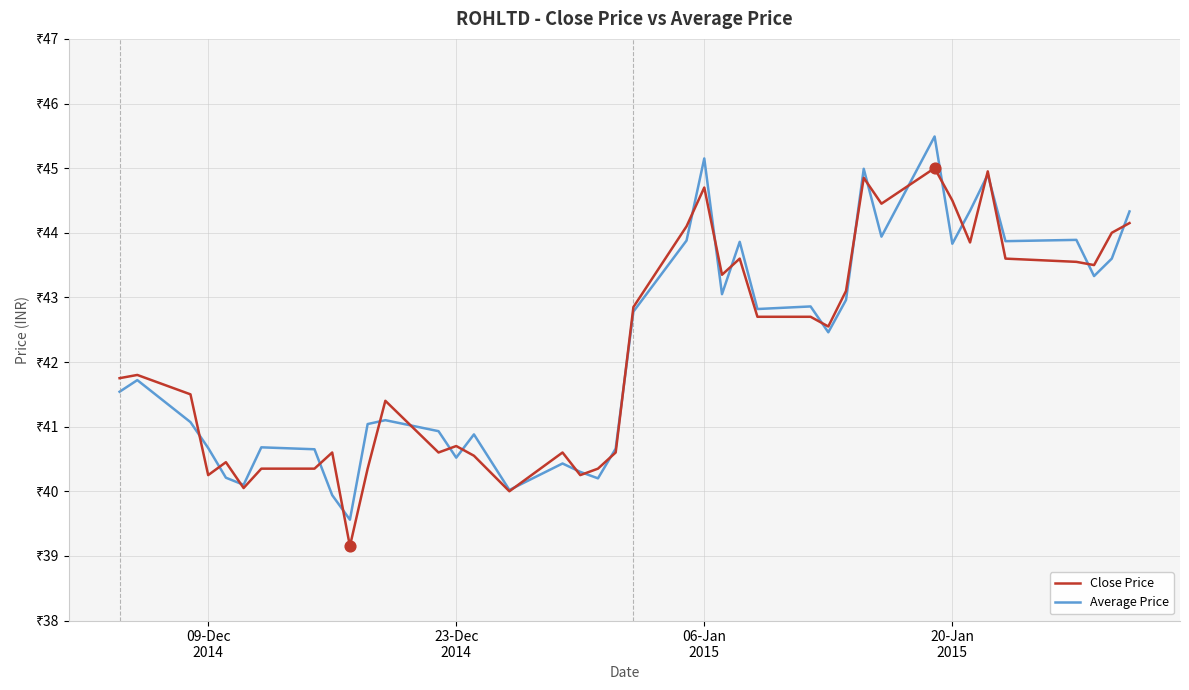

What are all the series names shown in the legend?

Close Price, Average Price